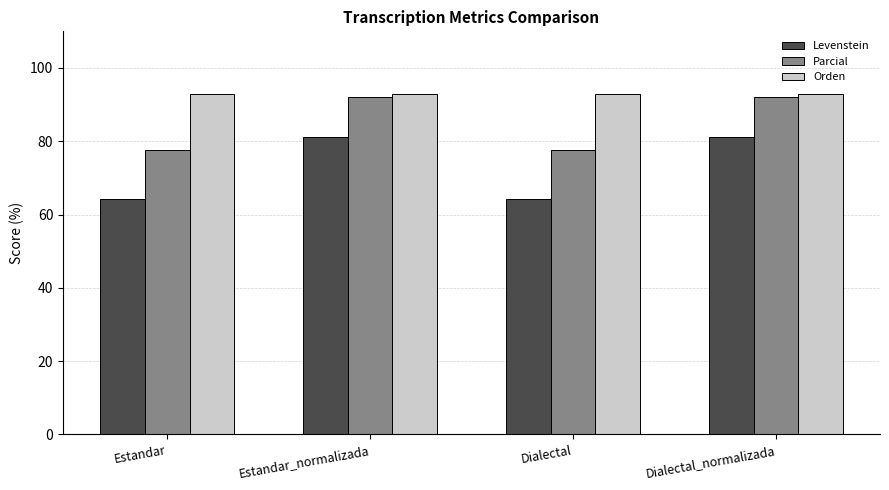

How many bars are there in each group?

3